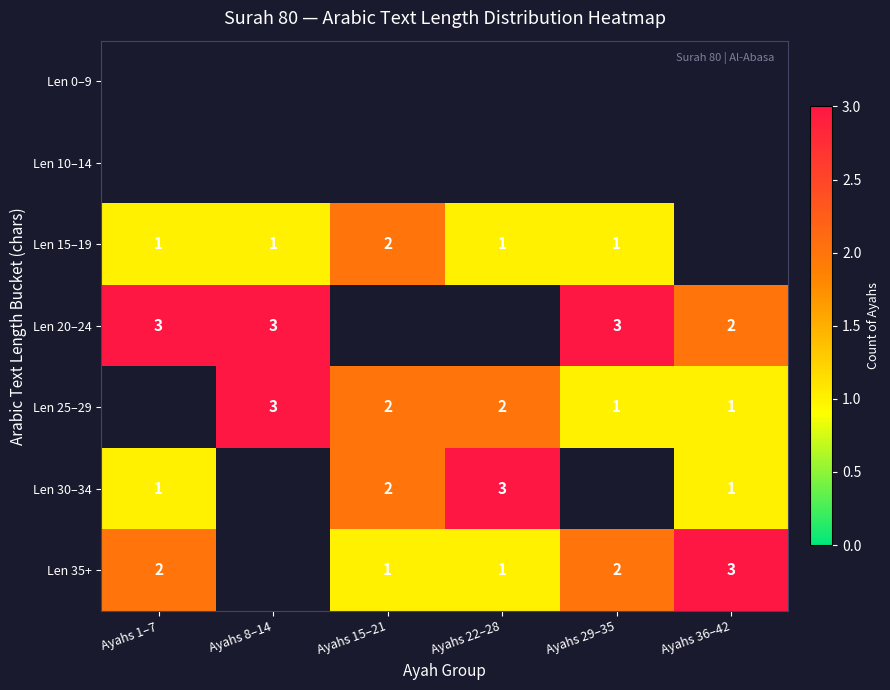

Which has a higher value, Ayahs 22–28 or Ayahs 1–7?

Ayahs 1–7